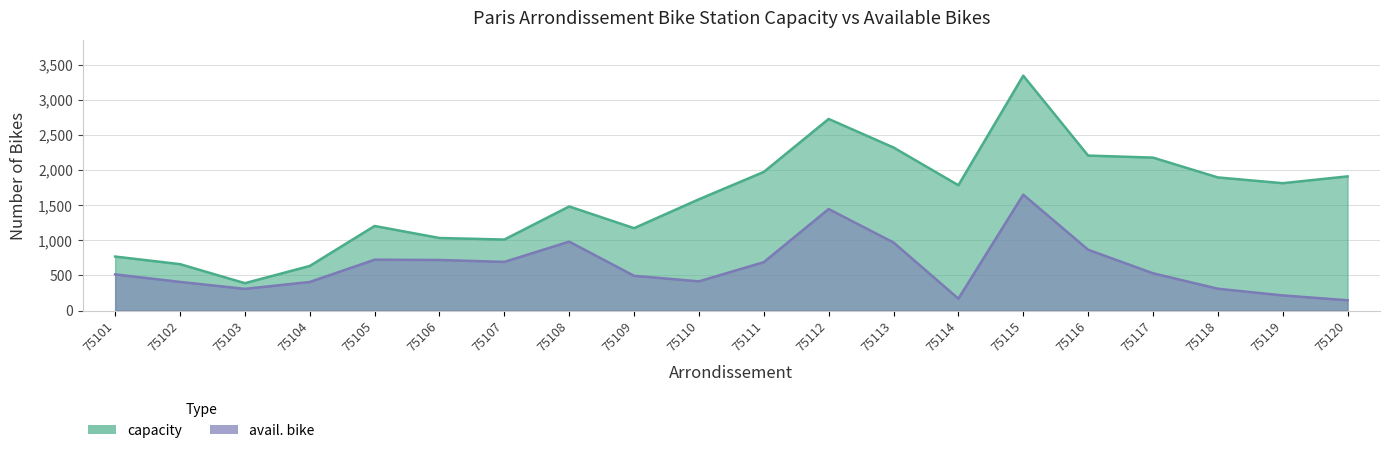

How many interior local valleys does the avail. bike series have?

4